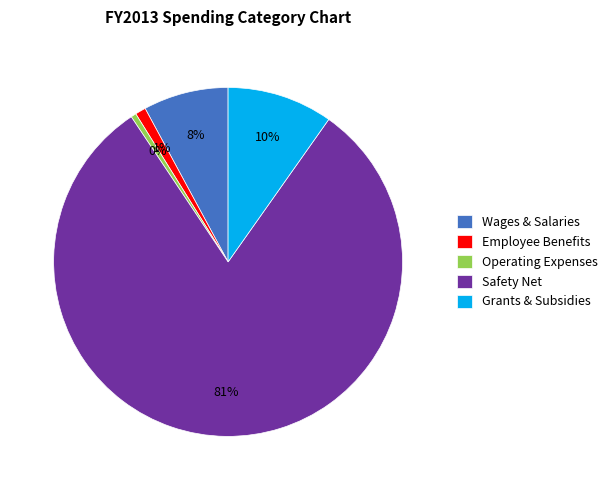

Combined, do Safety Net and Wages & Salaries account for over 50%?

Yes